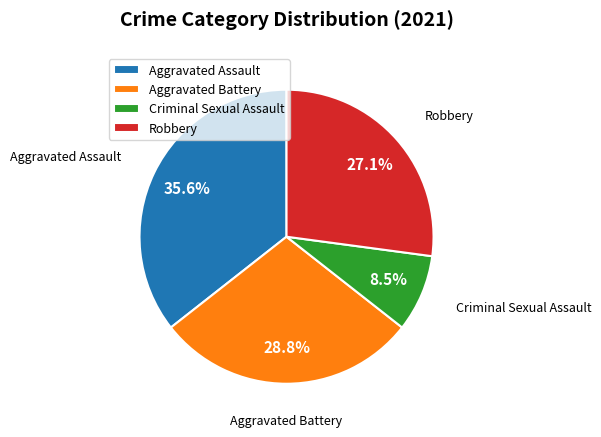

Count the number of slices in the pie.

4